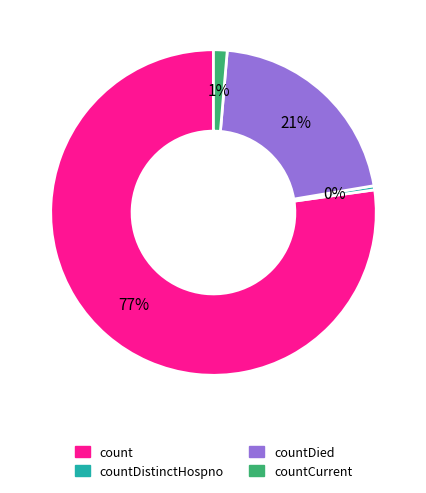

Is there a majority slice in this chart?

Yes